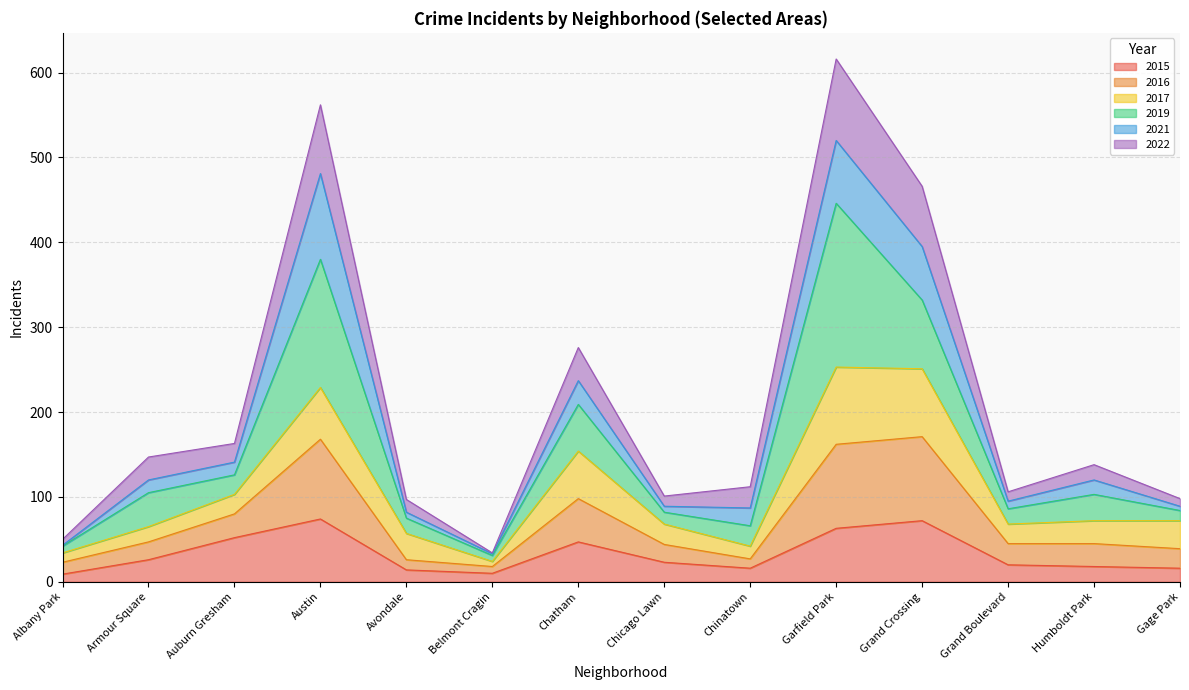

What is the average value of the 2015 series?

33